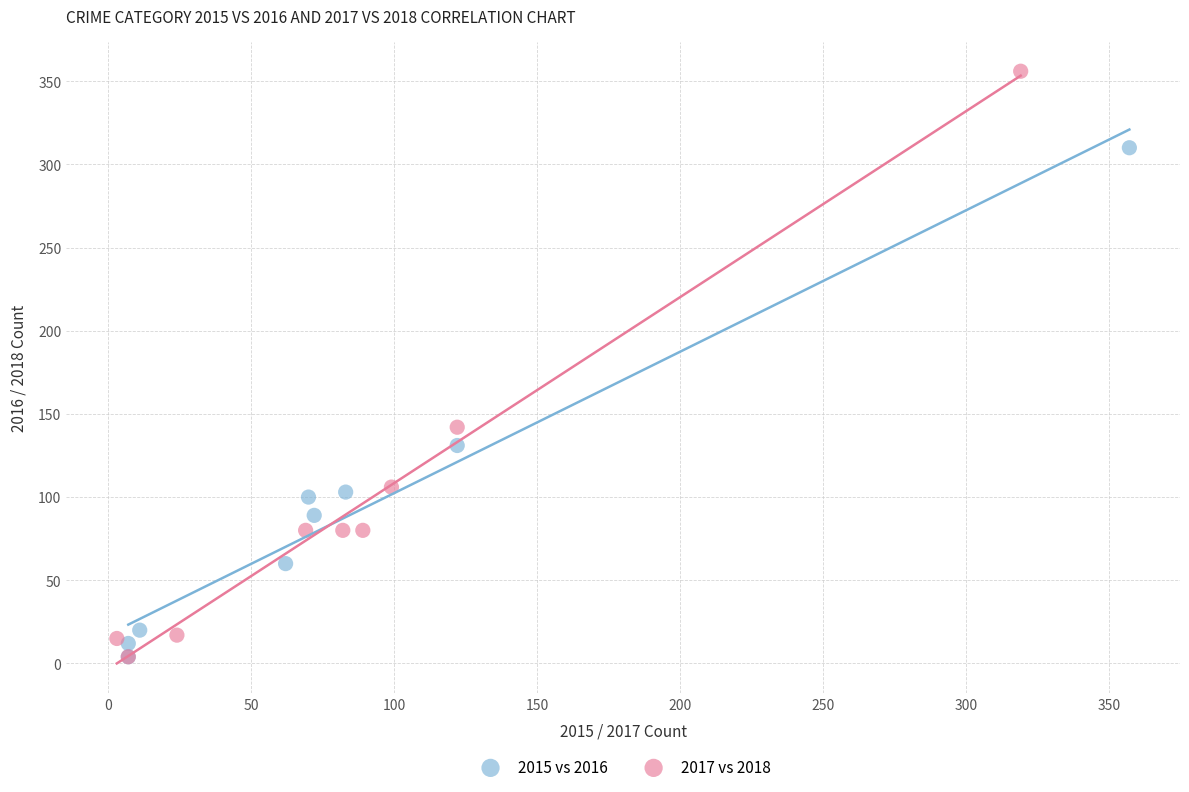

What are all the series names shown in the legend?

2015 vs 2016, 2017 vs 2018